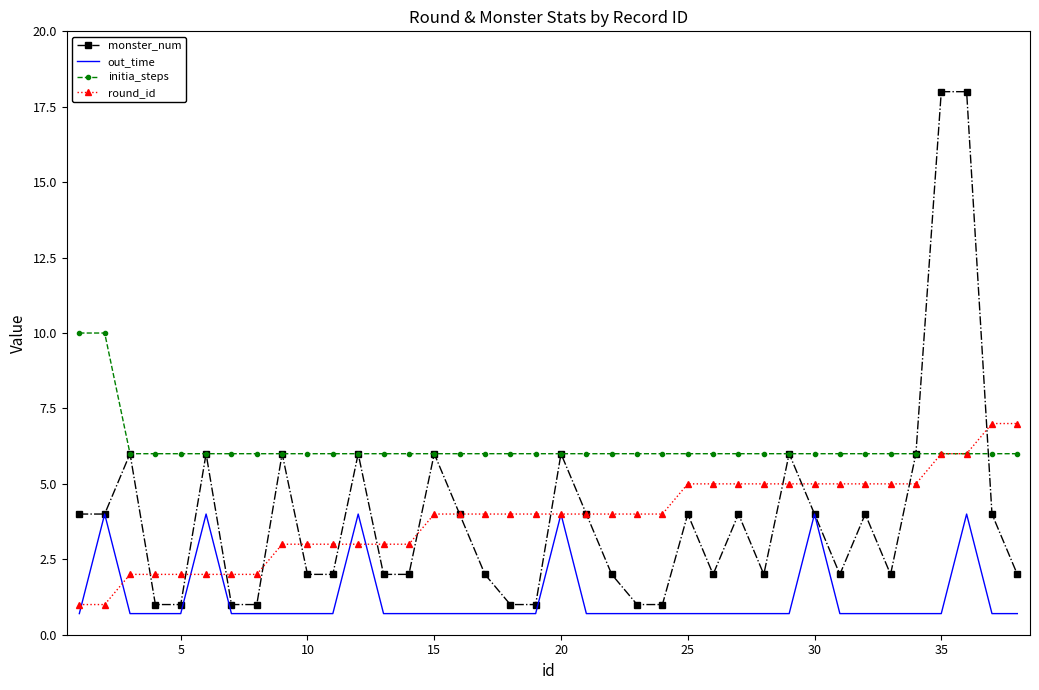

Rank the series by their maximum value, from lowest to highest.

out_time, round_id, initia_steps, monster_num